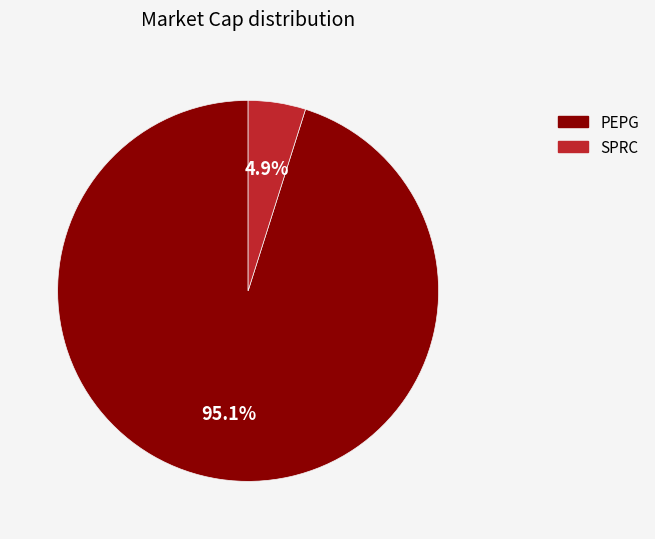

How much of the chart is everything except SPRC?

95.1%